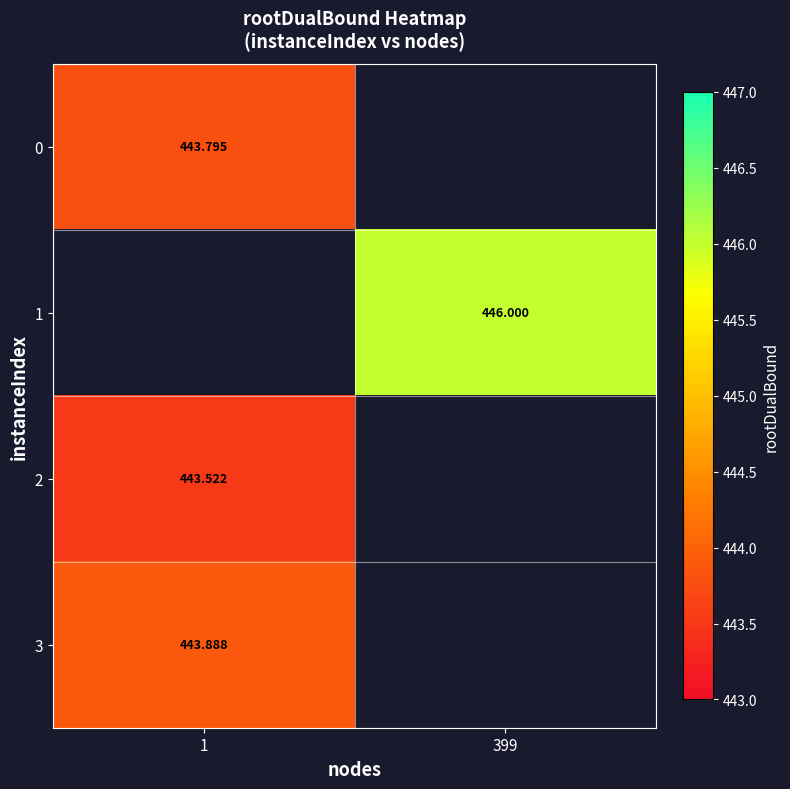

Is the value of 1 at 399 greater than the value of 3 at 1?

Yes